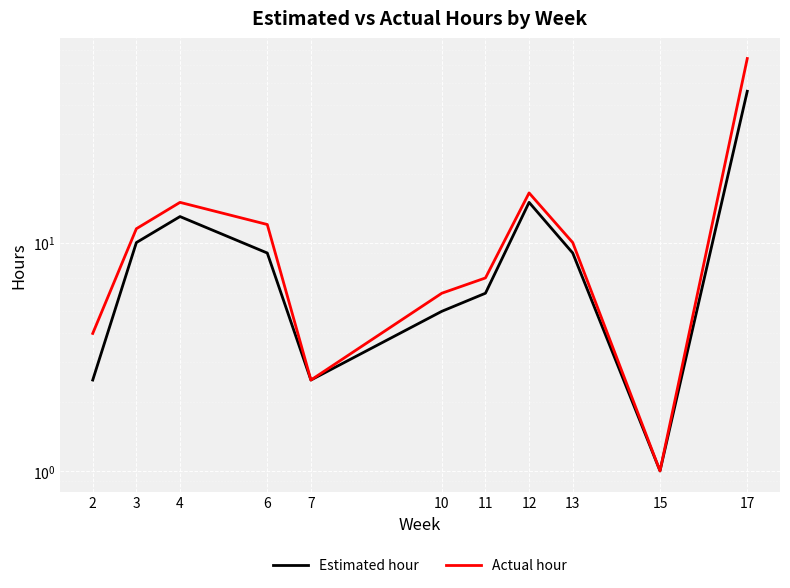

At which category does Actual hour reach its first local peak?

4